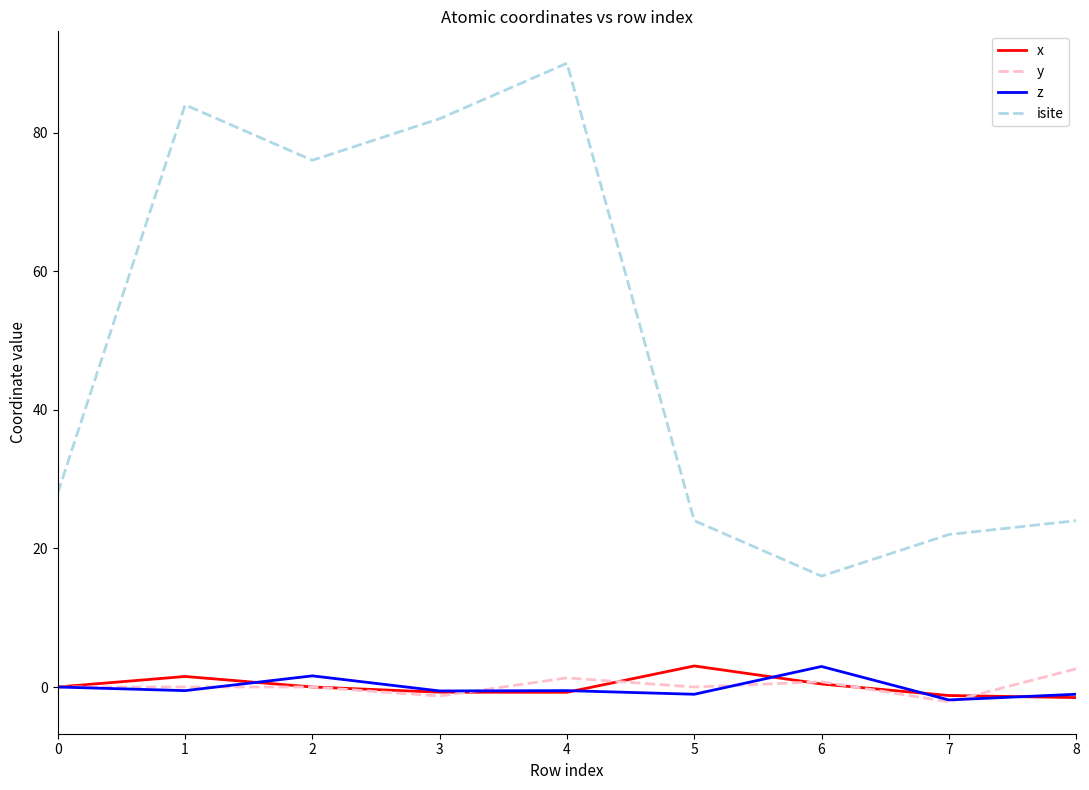

Is it true that y equals 0.8 at 6?

True